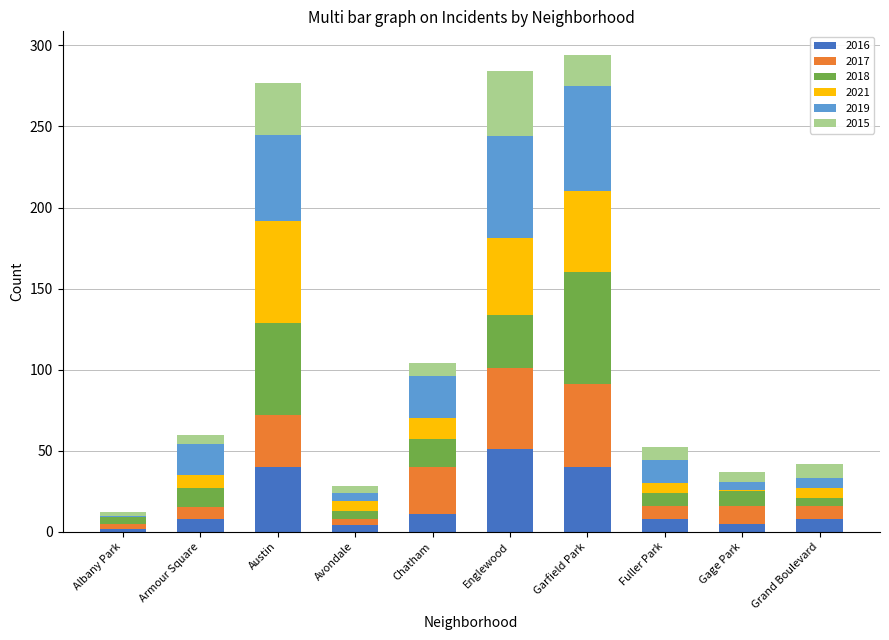

What is the highest value of the 2016 series?

51